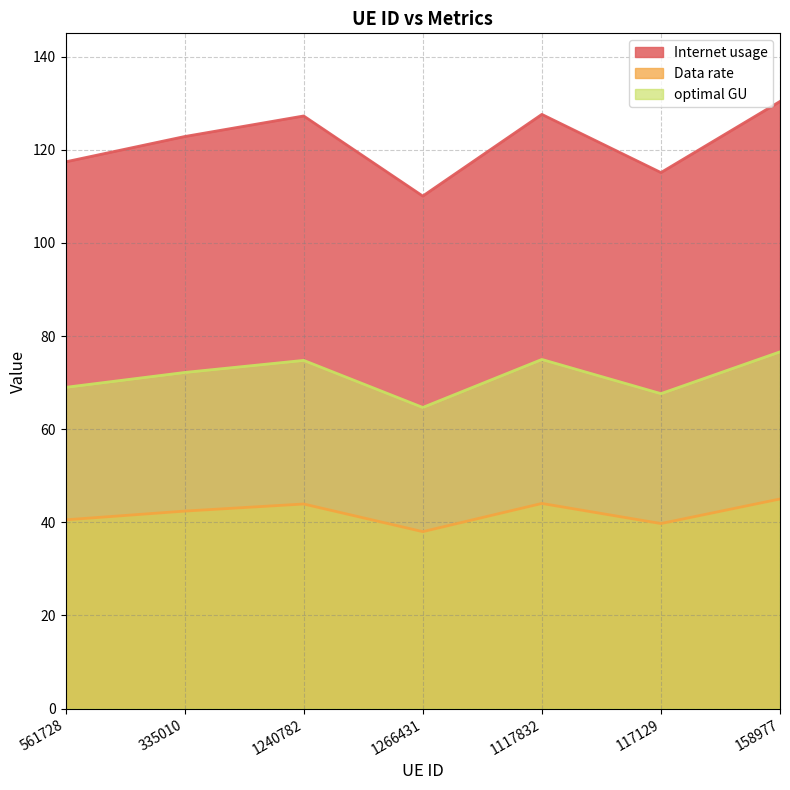

At how many categories does at least one series exceed 87?

7